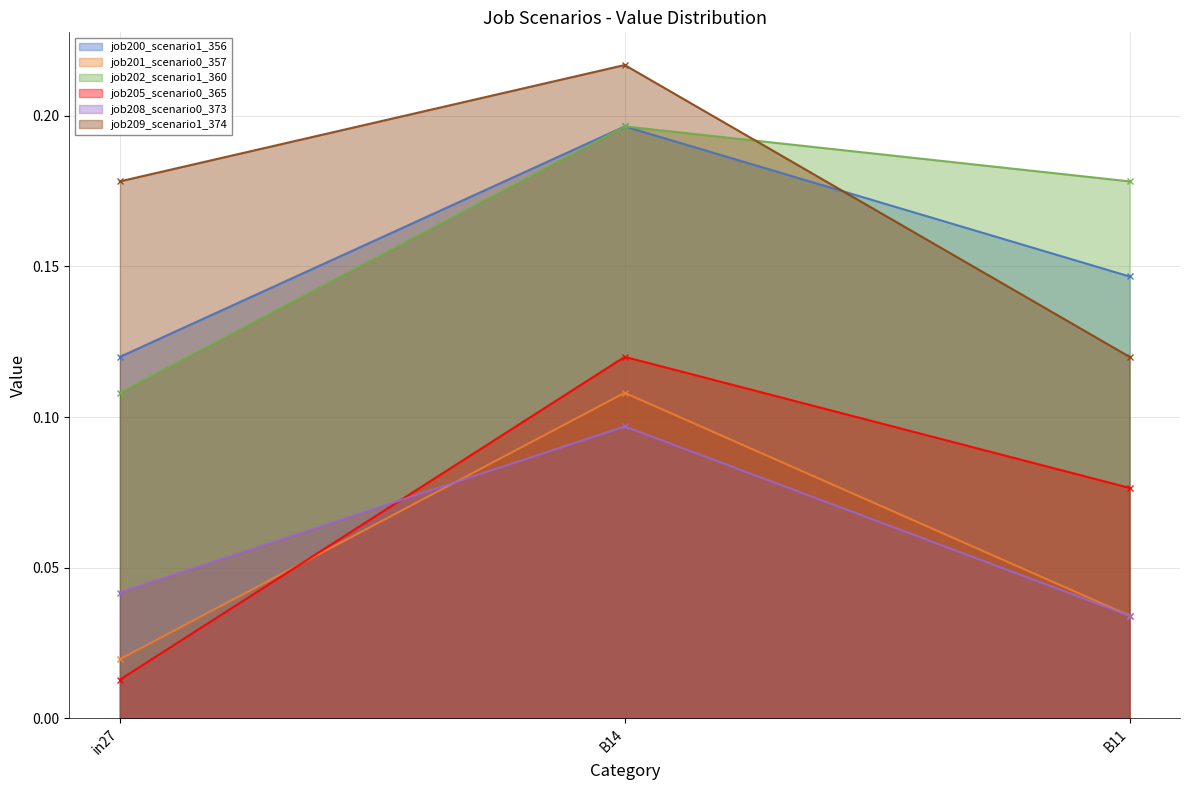

List the series in order of their peak value, lowest first.

job208_scenario0_373, job201_scenario0_357, job205_scenario0_365, job200_scenario1_356, job202_scenario1_360, job209_scenario1_374